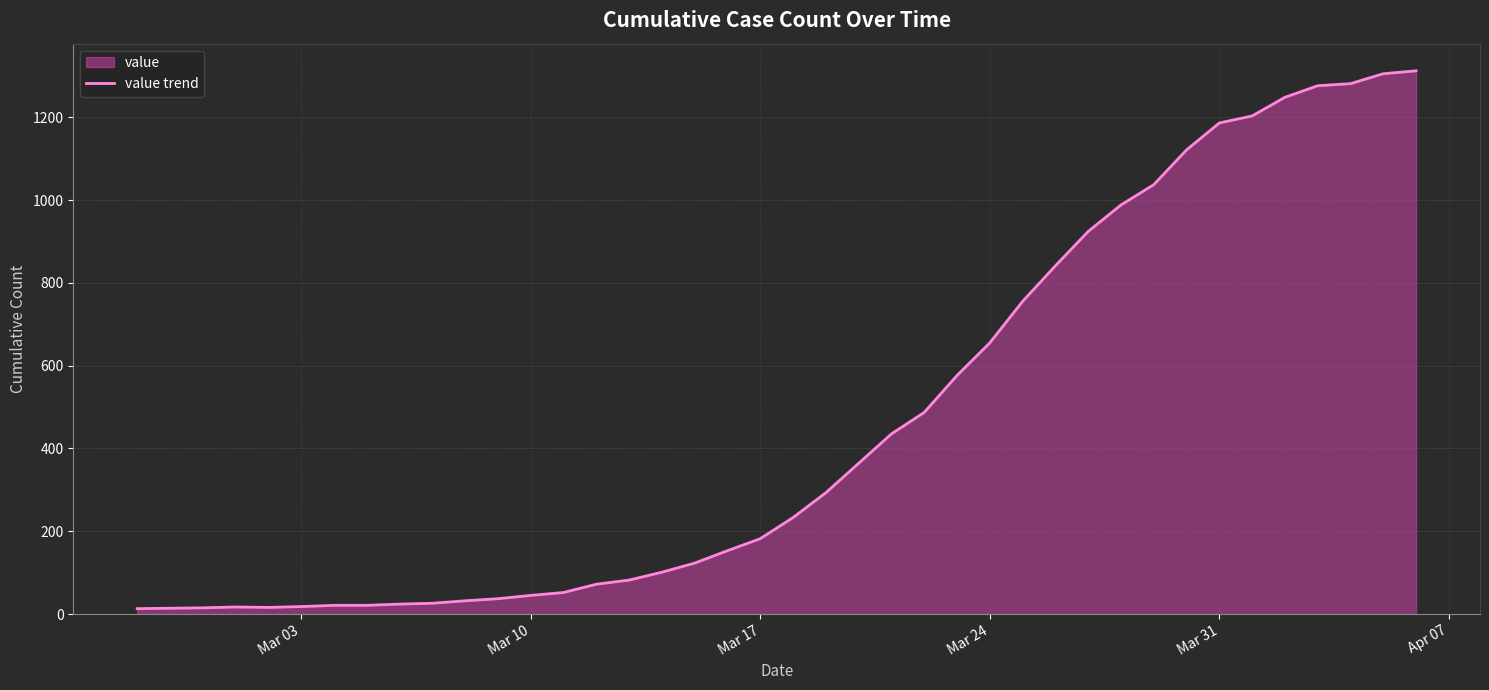

Is it true that the value at 9 is 36?

False